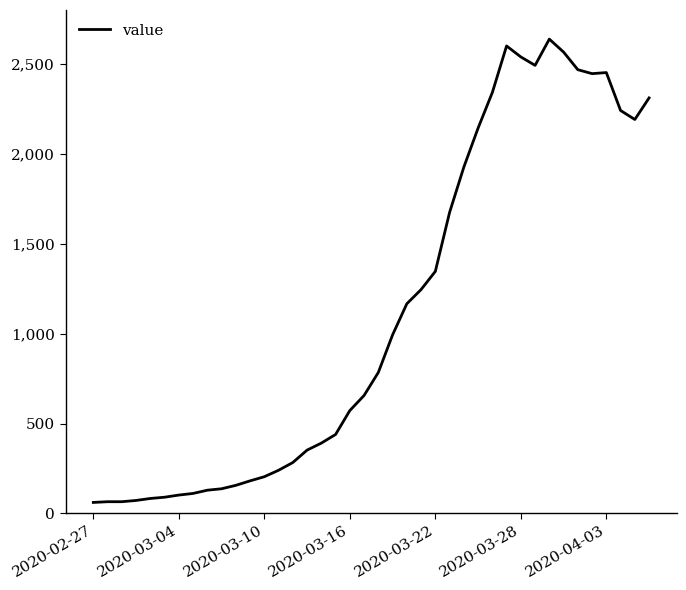

What is the minimum value shown in the chart?

61